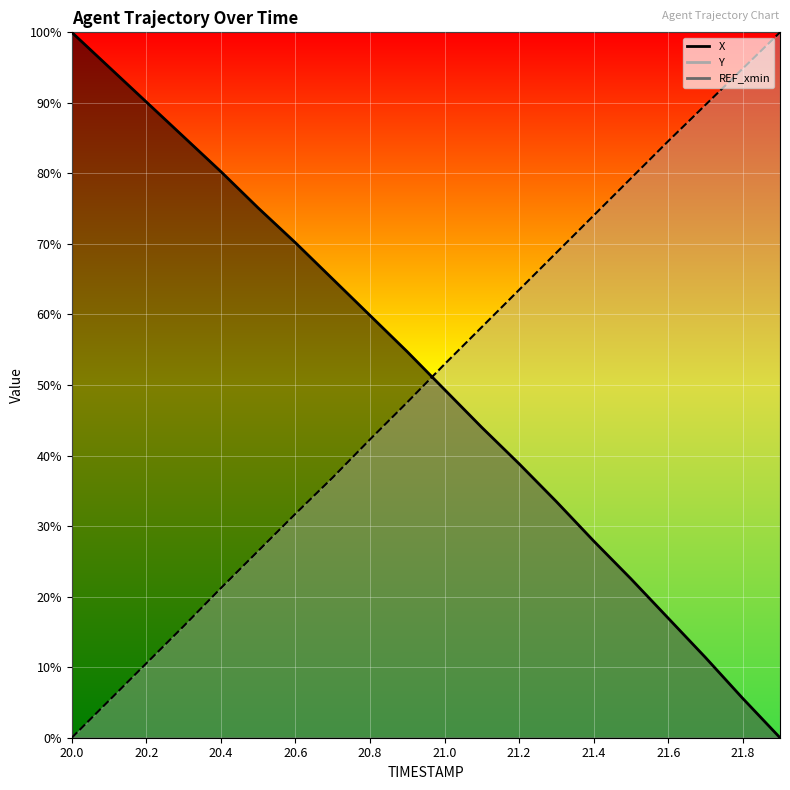

What is the value of the Y point at the 10th from the left?

0.5